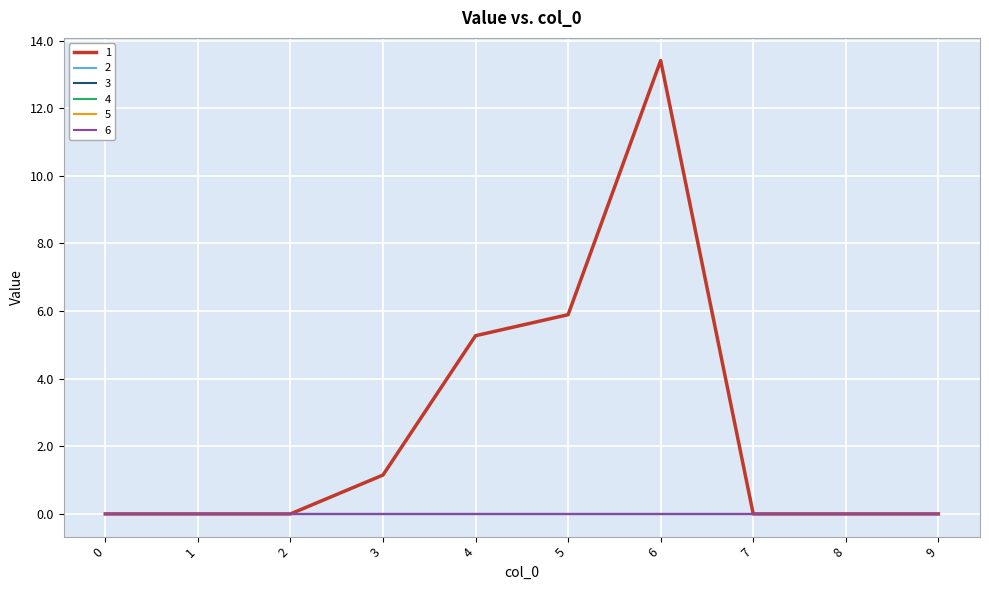

Is this an area chart (filled region under the line)?

No